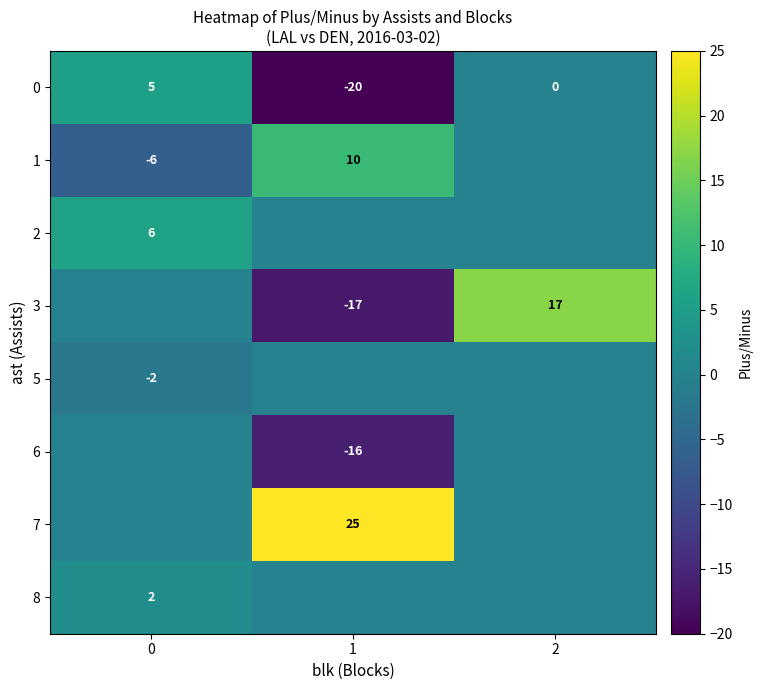

Which series has the largest range (max minus min)?

row_3